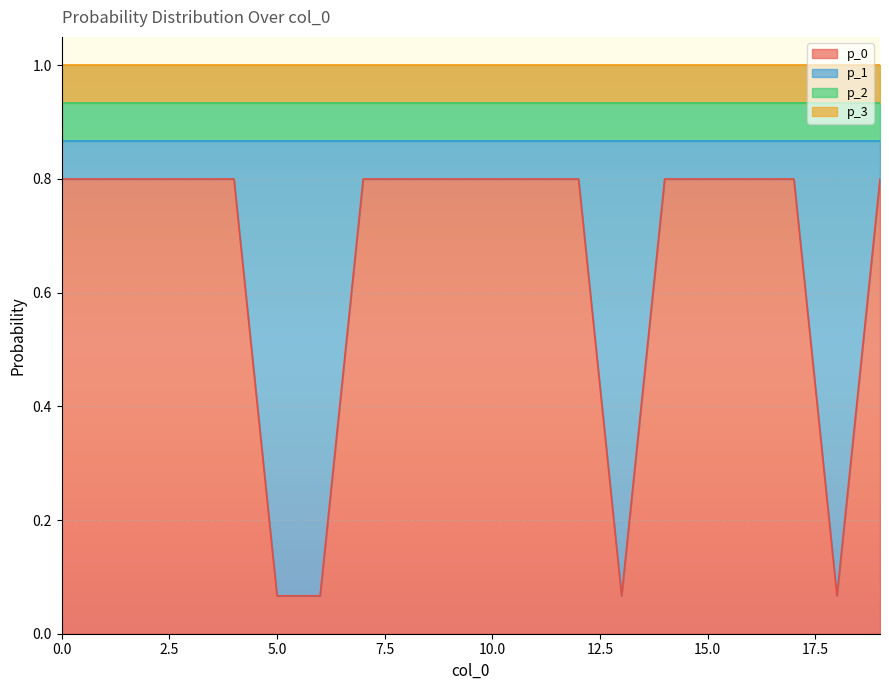

What is the difference between the highest and lowest values at 19?

0.7